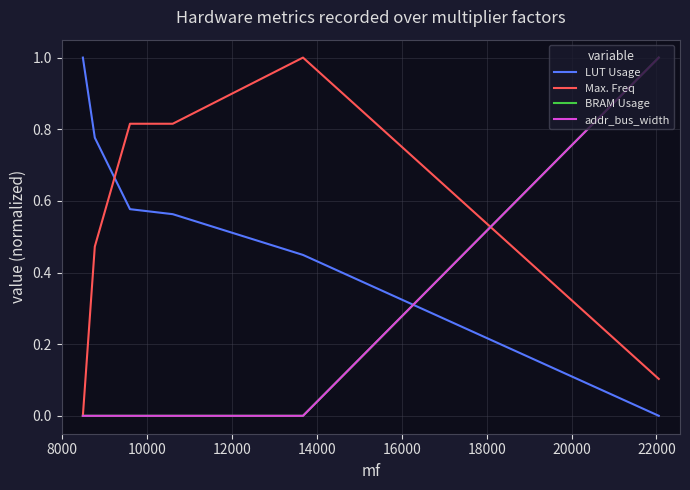

What is the difference between the maximum and second lowest values in the BRAM Usage series?

1.0